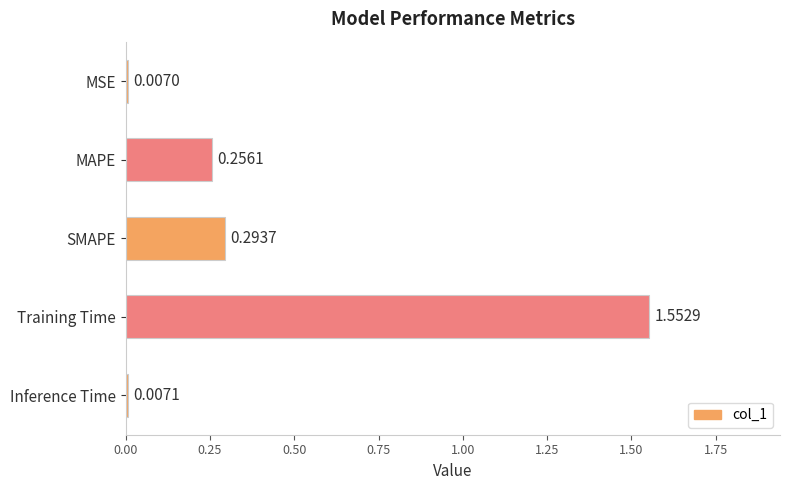

List the labels in order of value, smallest first.

MSE, Inference Time, MAPE, SMAPE, Training Time